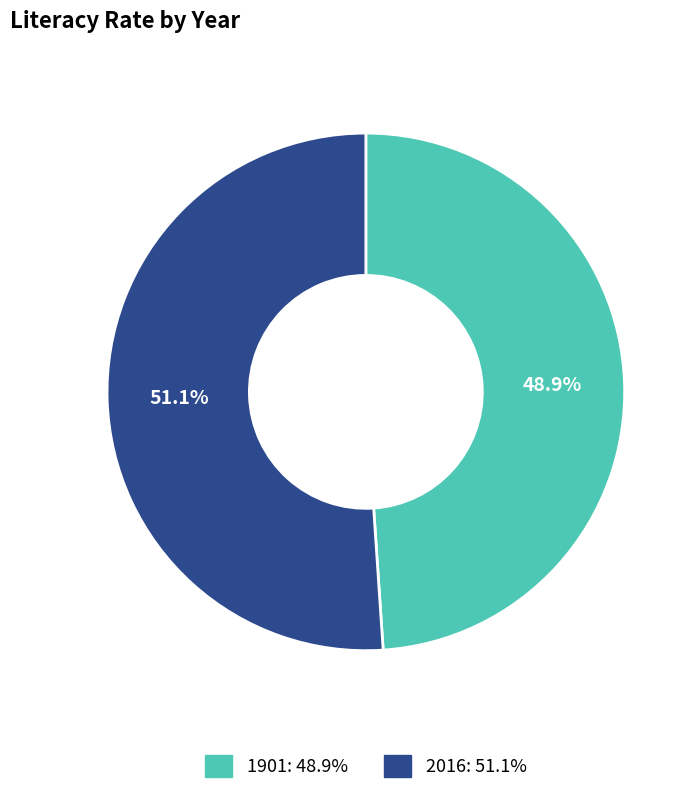

How much of the chart is everything except 1901?

51.1%